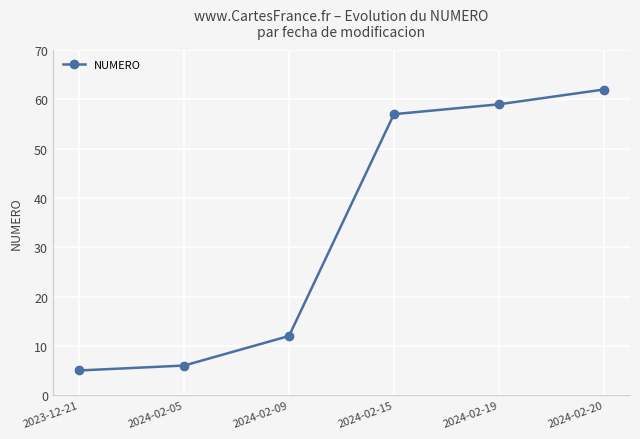

Which label corresponds to the largest value in the chart?

2024-02-20